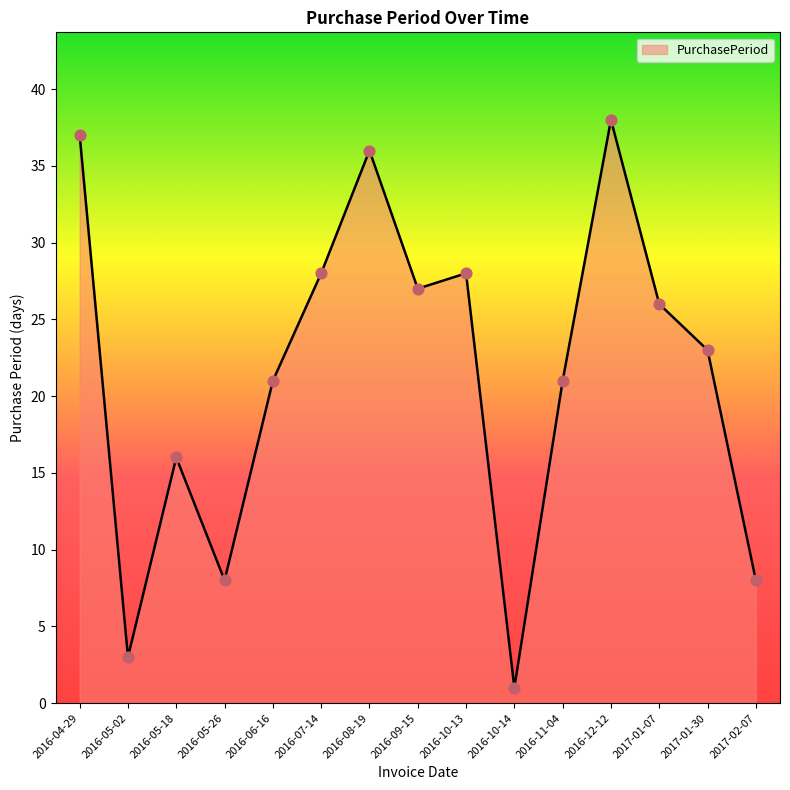

What is the ratio of the value at 2016-09-15 to the value at 2017-01-07?

1.0